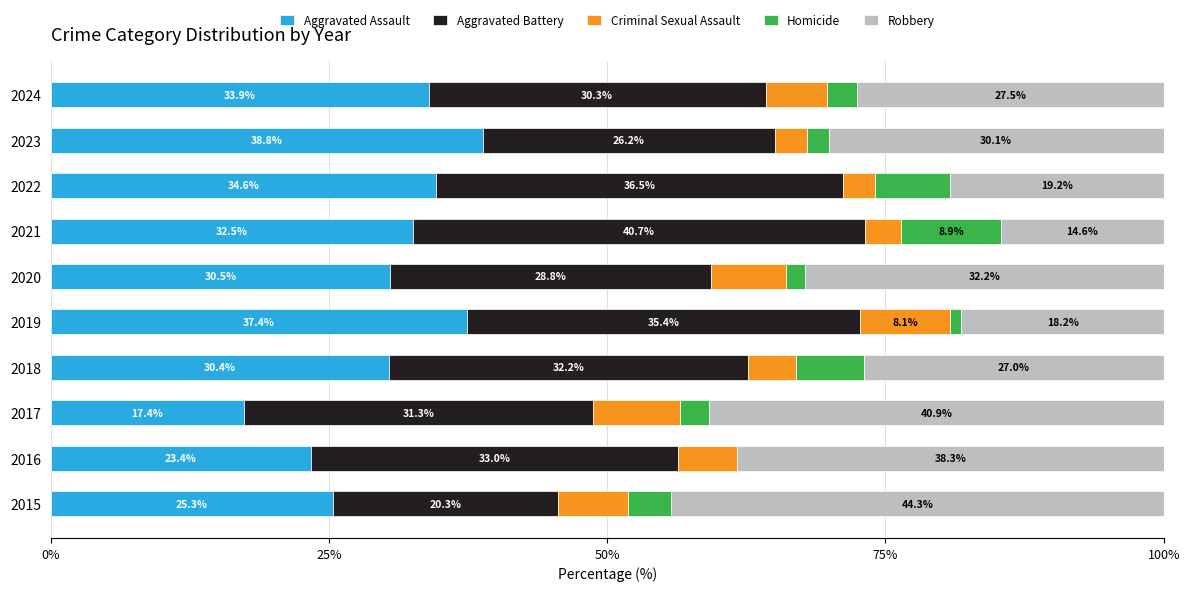

What is the total value across all series at 2021?

100.0